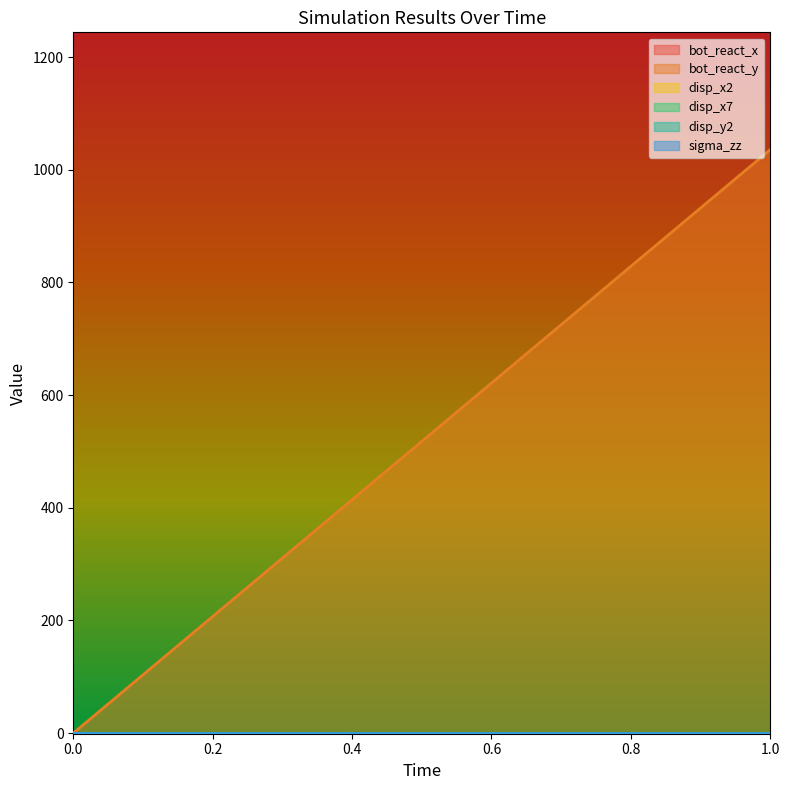

At which category does the chart reach its peak across all series?

1